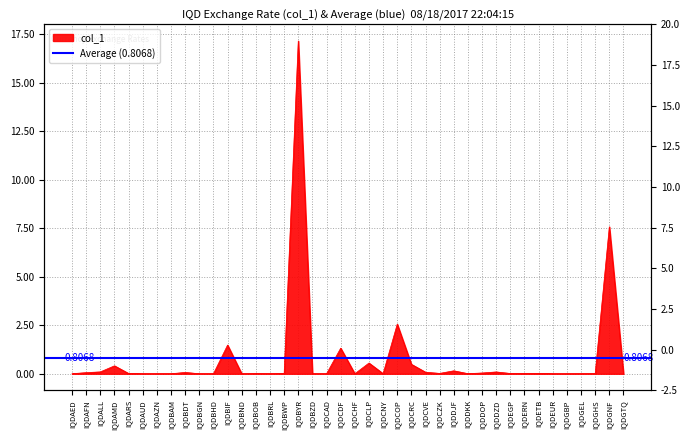

What is the sum of all values?

32.3